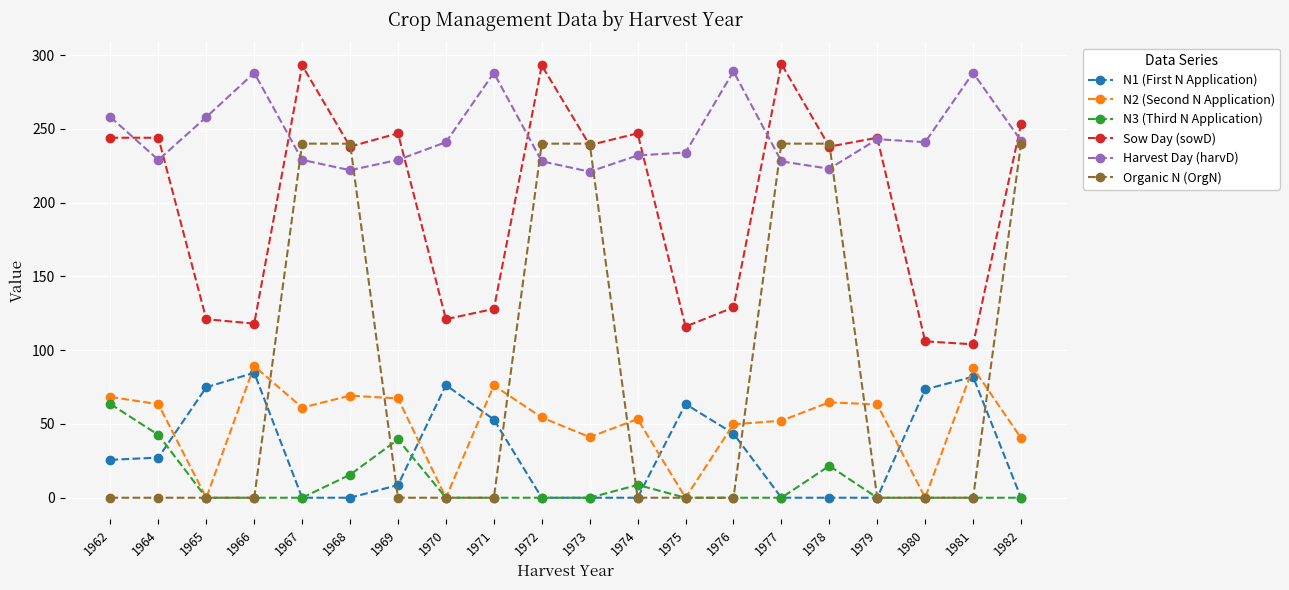

True or false: Harvest Day (harvD) has more than 1 interior local peaks.

True